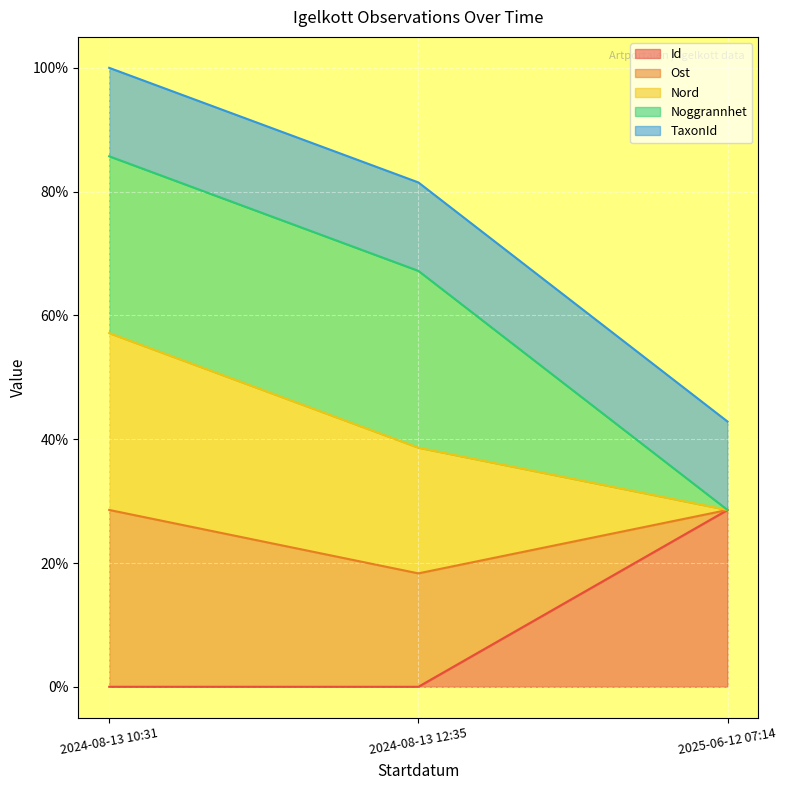

What position from the left is 2025-06-12 07:14?

3